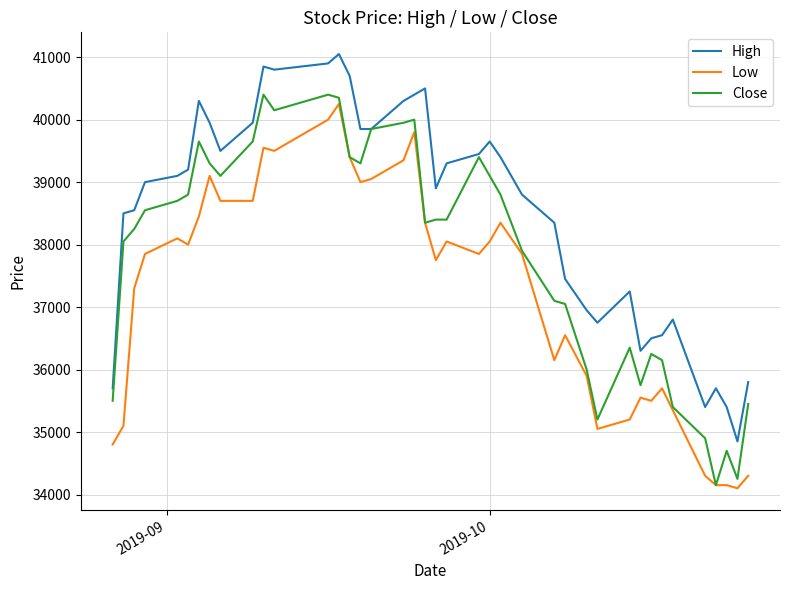

Which series has the largest total across all categories?

High